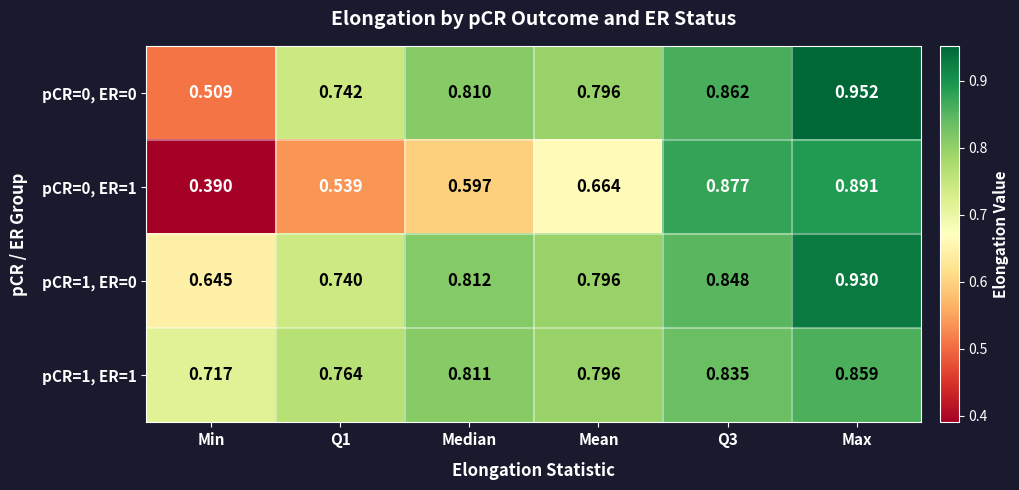

At which category is the sum across all series the highest?

Max